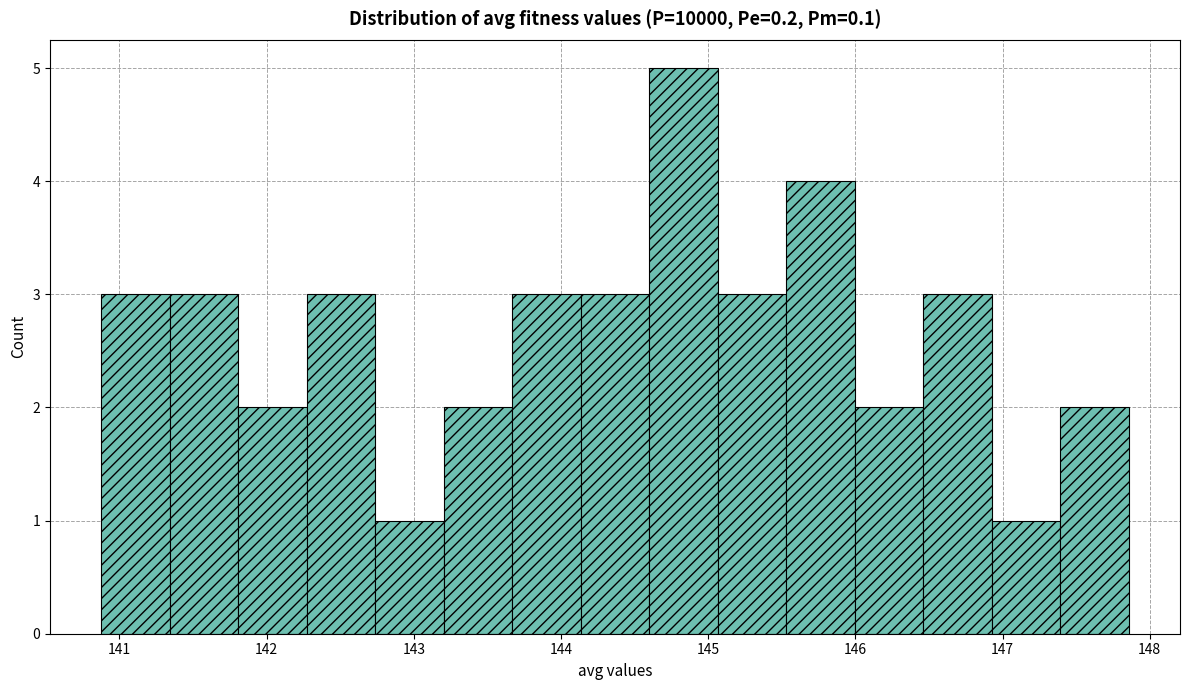

Reading left to right, transcribe this chart: for each bar, give the range it covers on the x-axis and its height. Neither the bar edges nor the heights are printed on the chart, so give them approximately, as read against the axes.

140.9 to 141.3: 3
141.3 to 141.8: 3
141.8 to 142.3: 2
142.3 to 142.7: 3
142.7 to 143.2: 1
143.2 to 143.7: 2
143.7 to 144.1: 3
144.1 to 144.6: 3
144.6 to 145.1: 5
145.1 to 145.5: 3
145.5 to 146.0: 4
146.0 to 146.5: 2
146.5 to 146.9: 3
146.9 to 147.4: 1
147.4 to 147.9: 2